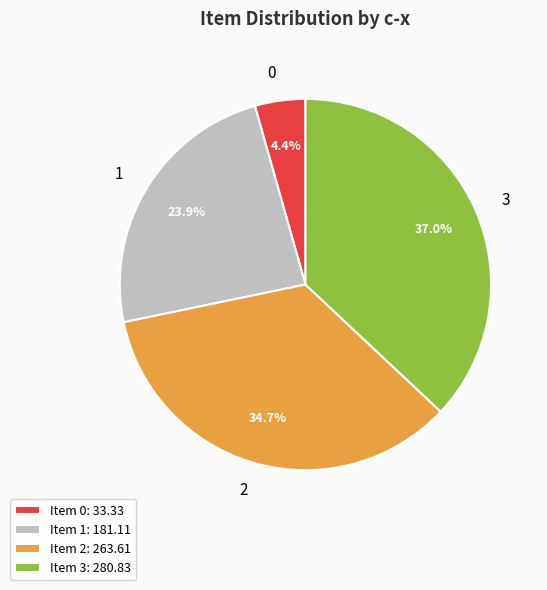

Is 1 the majority of the pie?

No